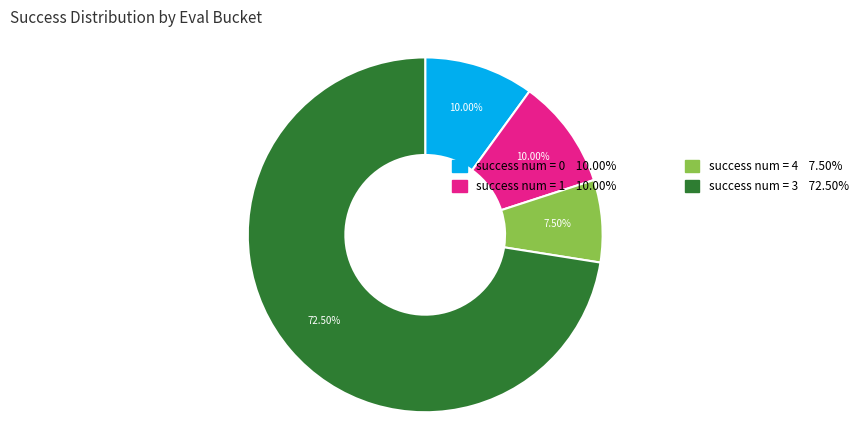

Is there a majority slice in this chart?

Yes